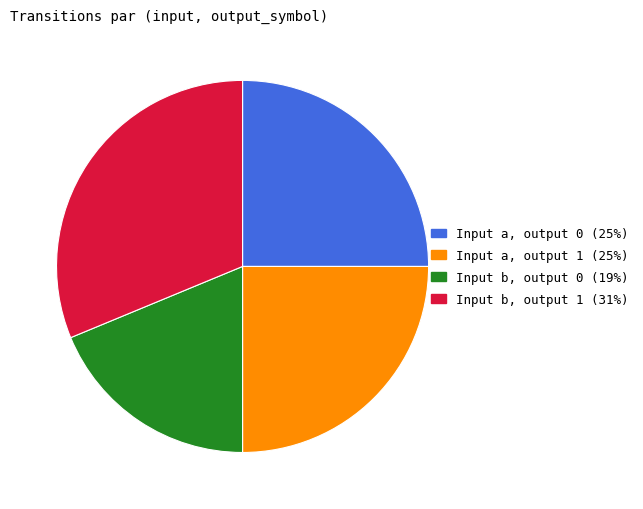

Count the number of slices in the pie.

4